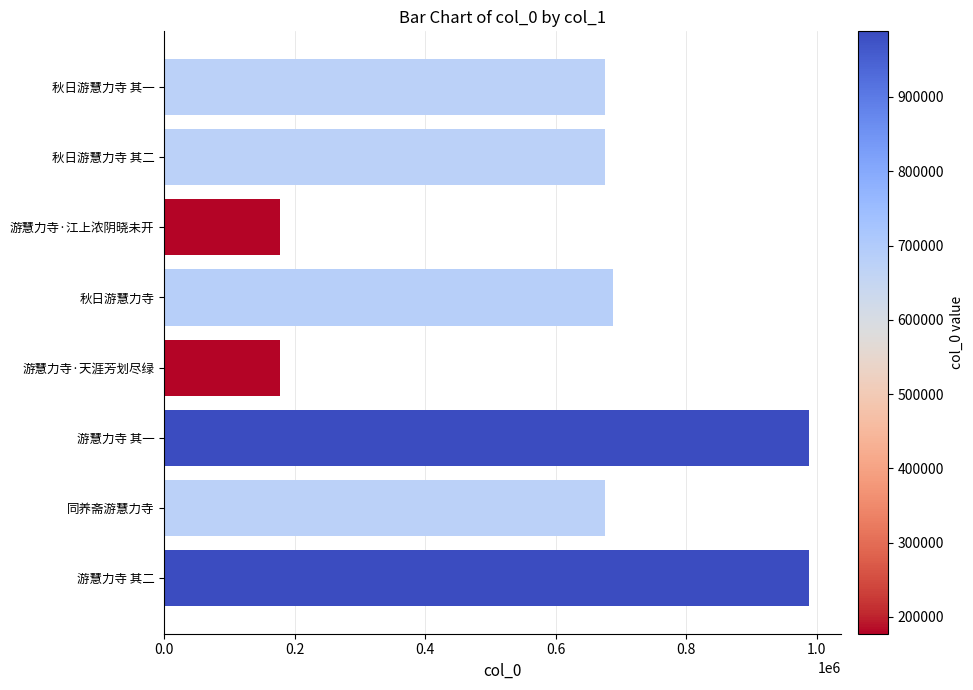

What is the label of the 3rd bar from the bottom?

游慧力寺 其一